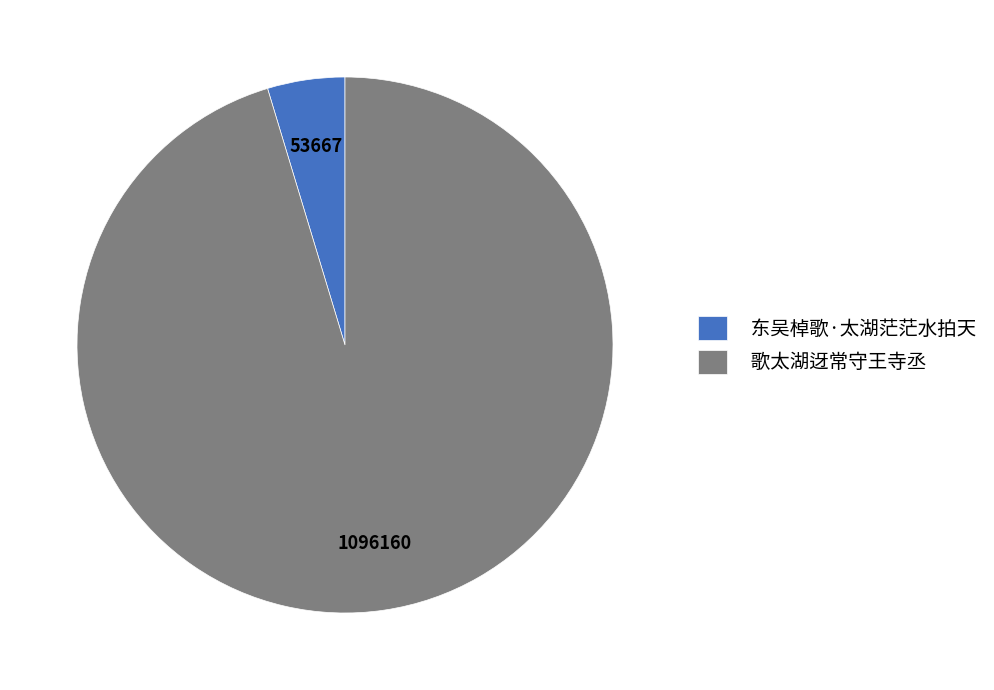

Which slice is the largest?

歌太湖迓常守王寺丞